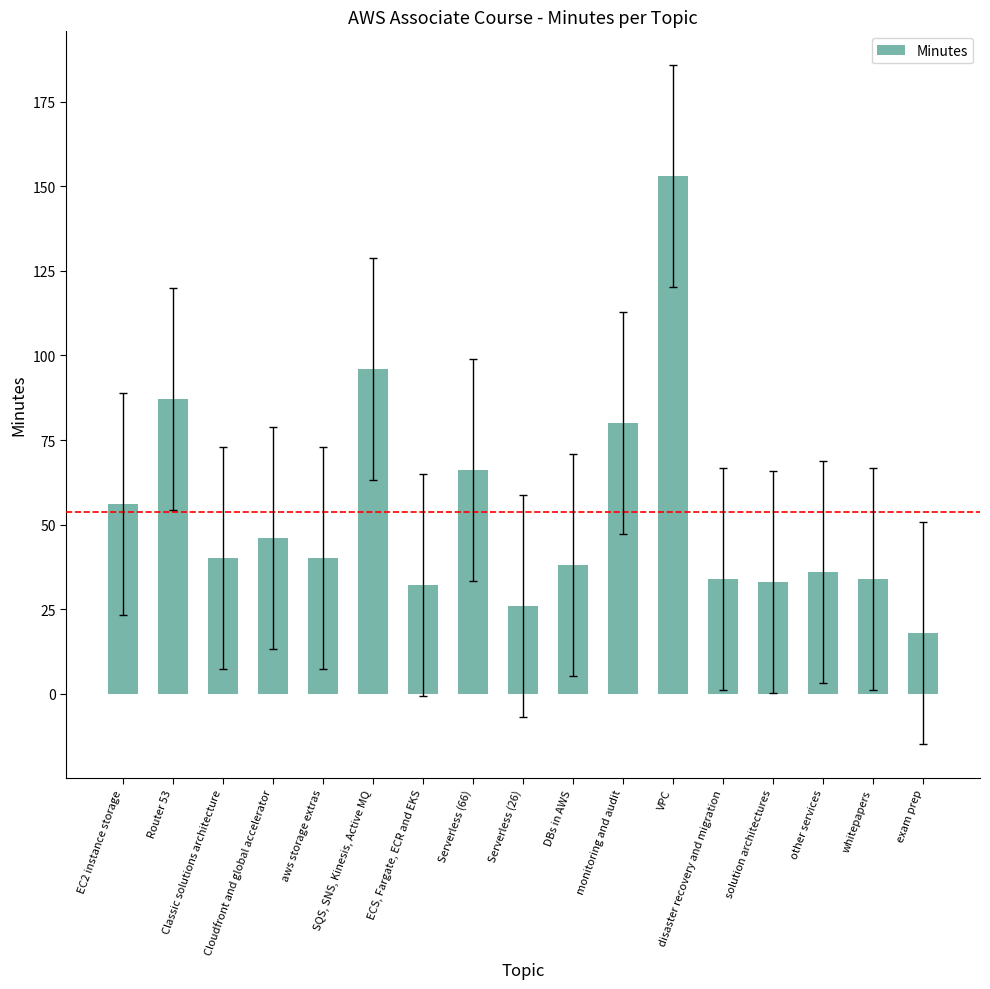

What is the difference between the values at other services and EC2 instance storage?

20